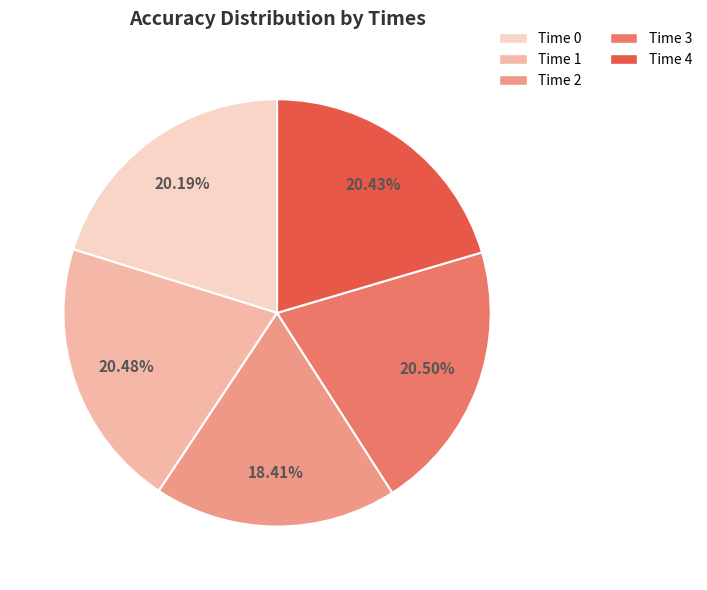

Count the number of slices in the pie.

5